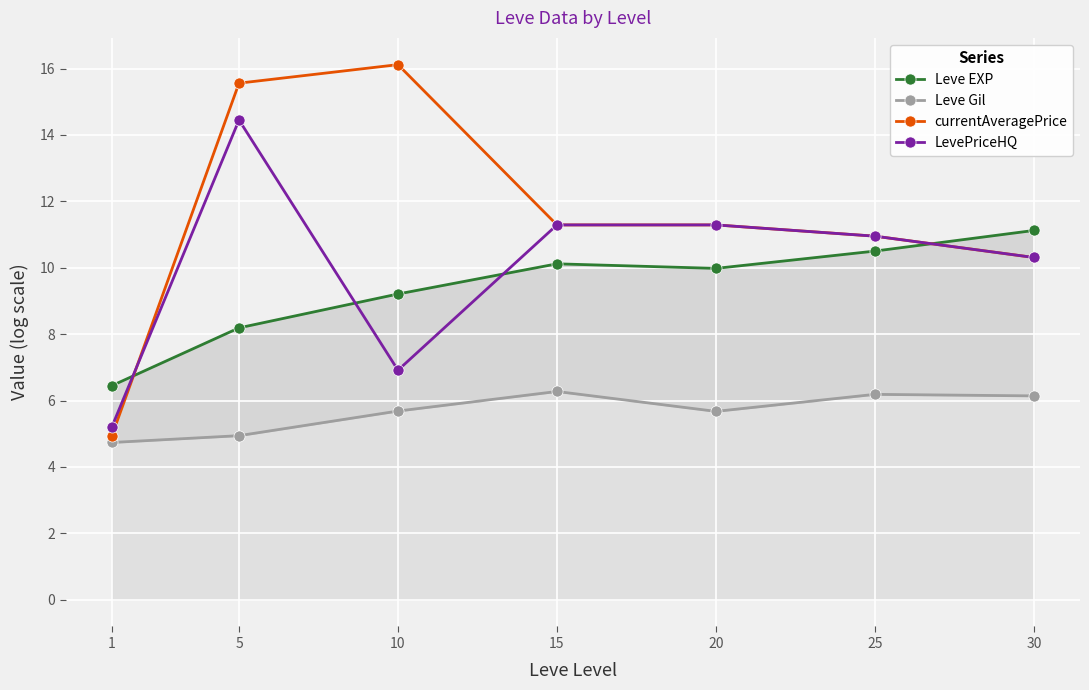

How many data points does each series have?

7